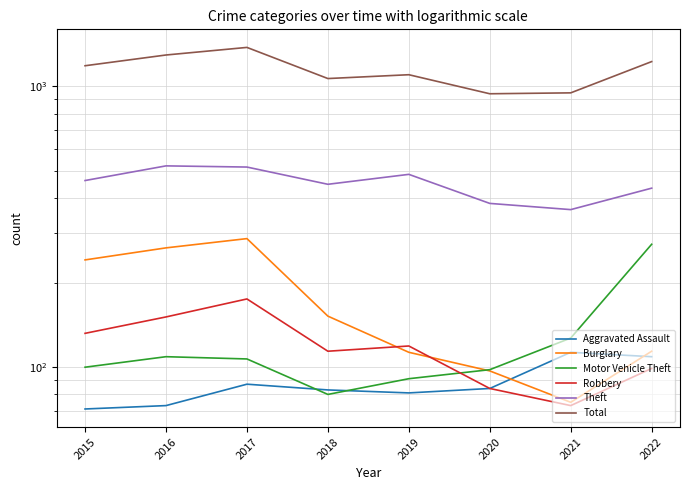

True or false: Aggravated Assault has a value of 87 at 2017.

True